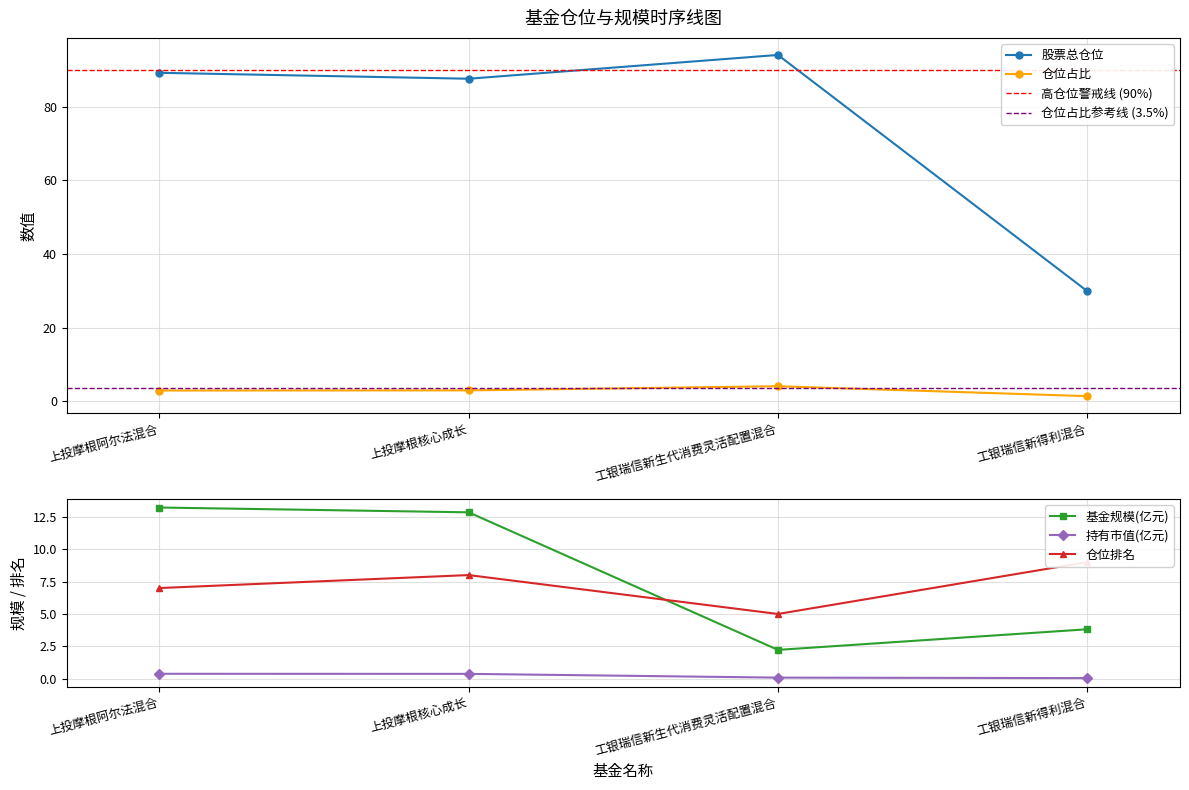

What is the difference between the maximum and minimum values in the 基金规模 series?

11.0